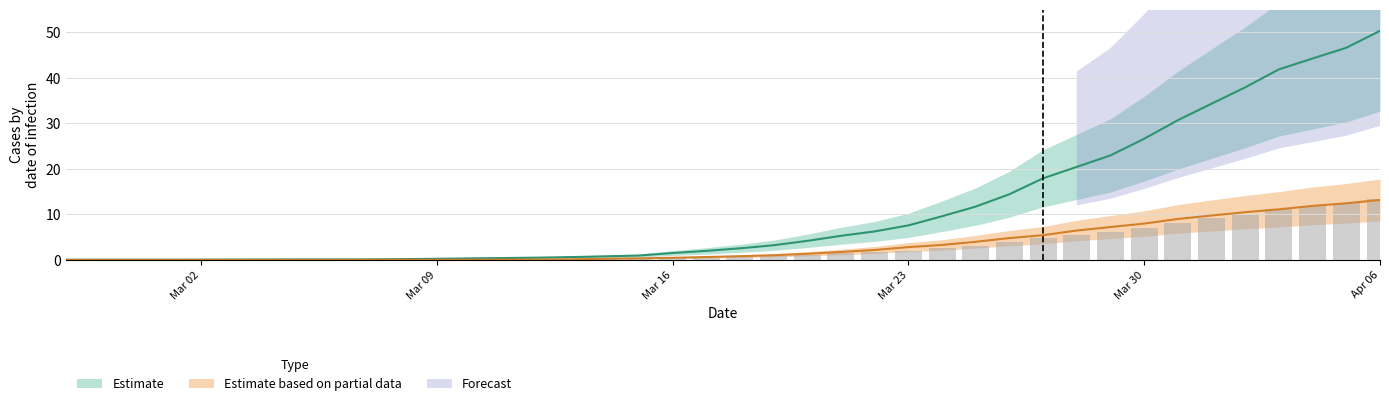

What is the difference between the 1 values at 2020-04-02 and 2020-04-05?

2.3